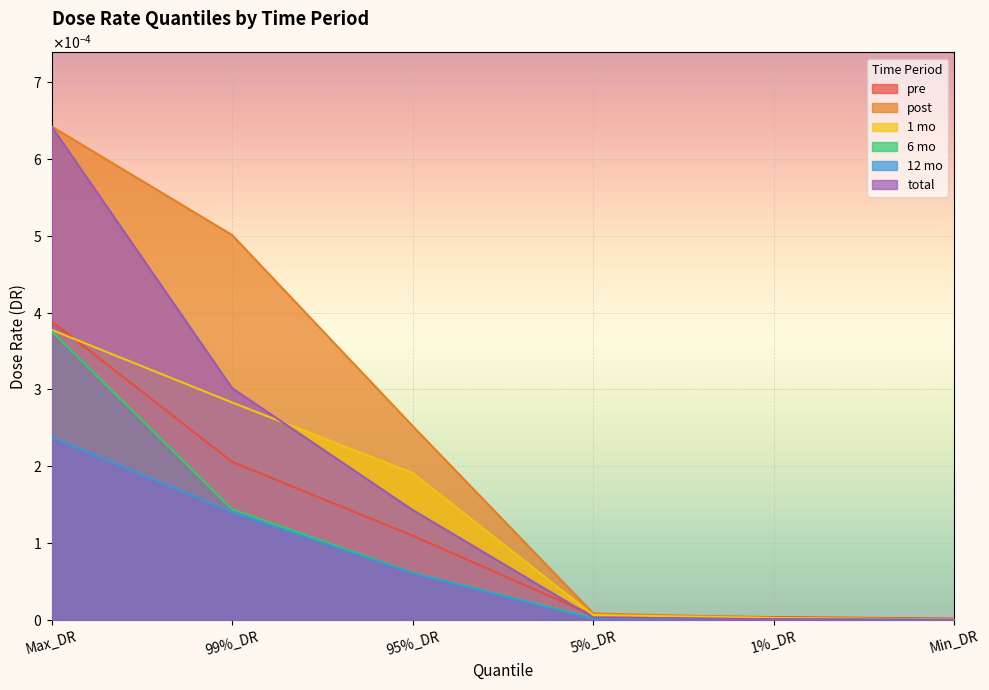

At which category is the sum across all series the highest?

Max_DR